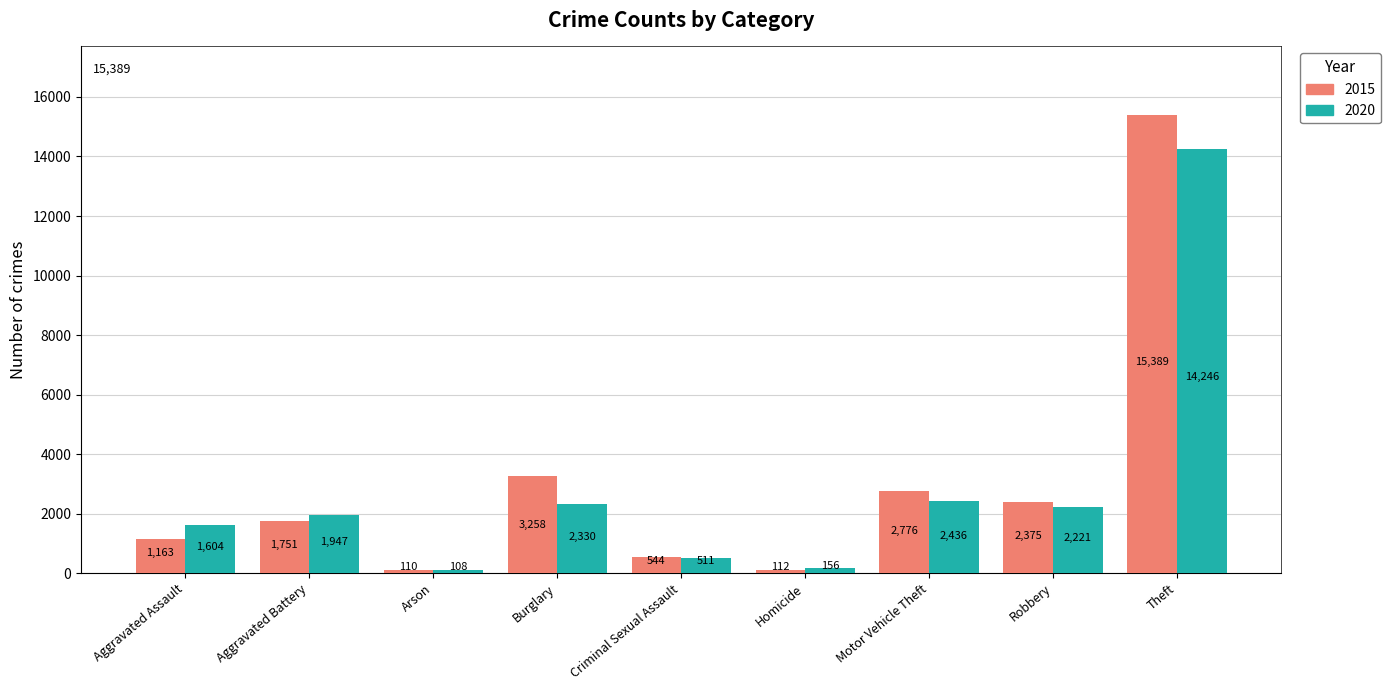

How many bars are there in total?

18